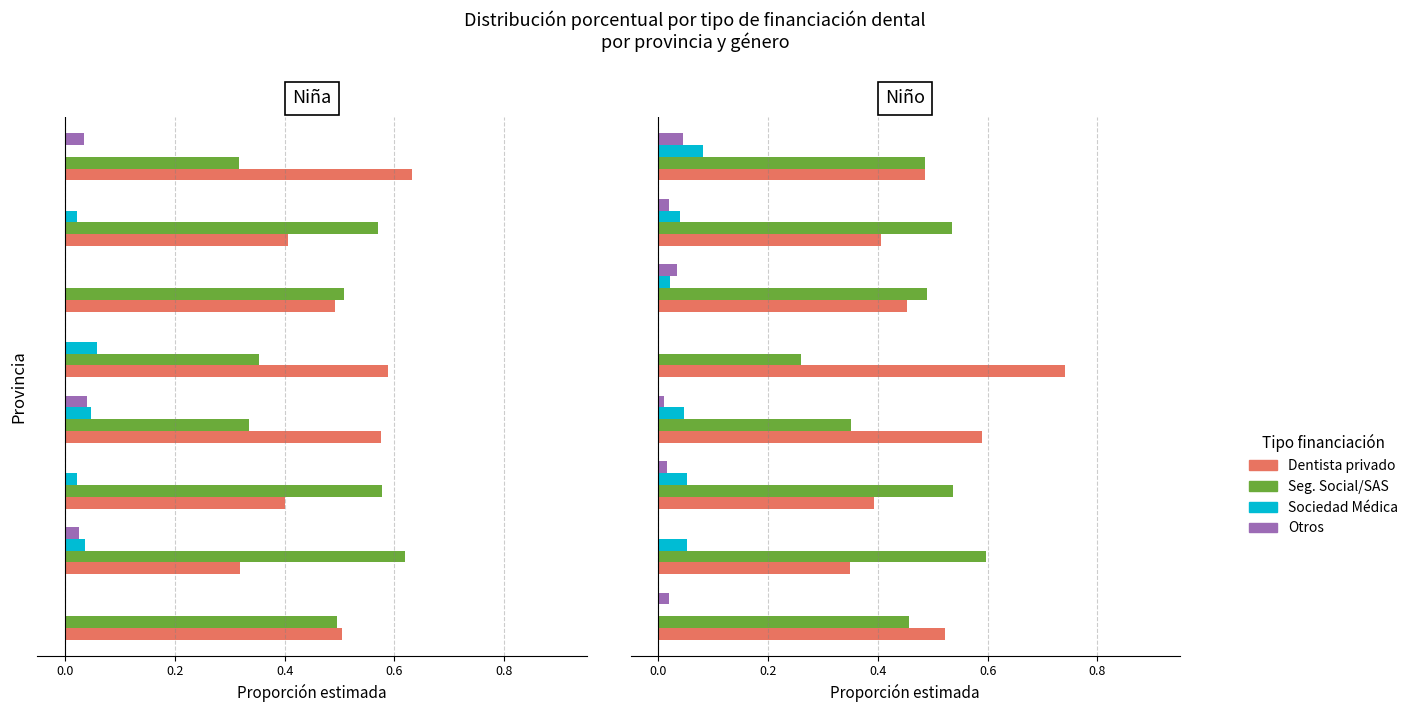

List the series in order of their peak value, highest first.

Dentista privado, Seg. Social/SAS, Sociedad Médica, Otros